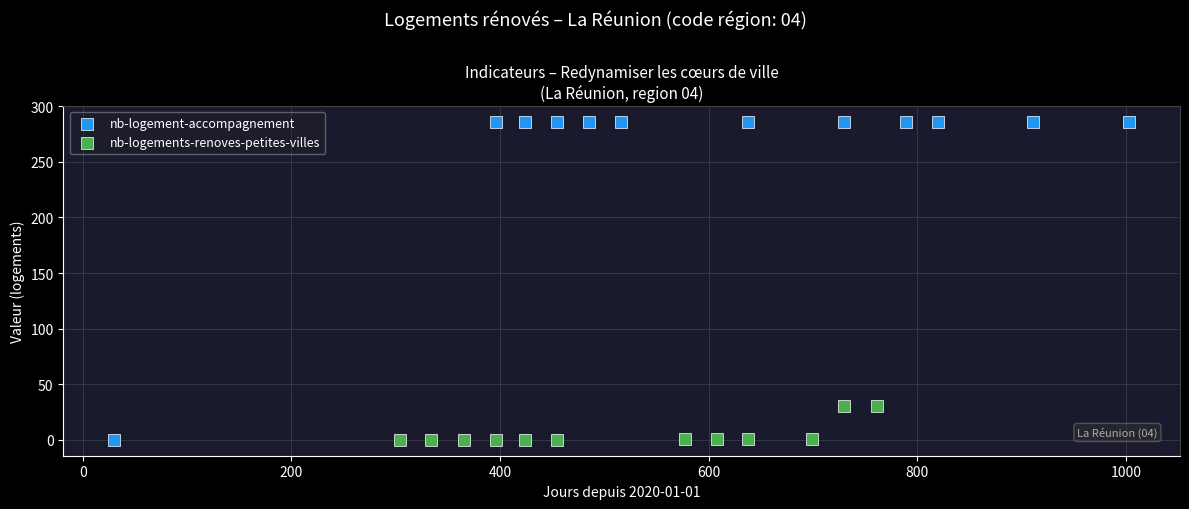

Which series has the widest spread of Y values?

nb-logement-accompagnement